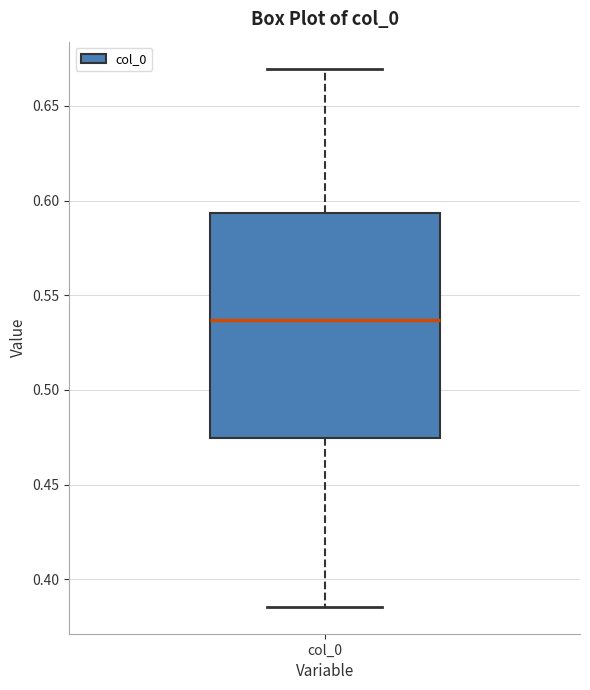

Transcribe this box plot: give where the median line is, the range the box spans, and where the two whiskers end, as read against the y-axis. The values are not printed on the chart, so give them approximately, as read against the axis.

median 0.535, box 0.475 to 0.595, whiskers 0.385 to 0.670